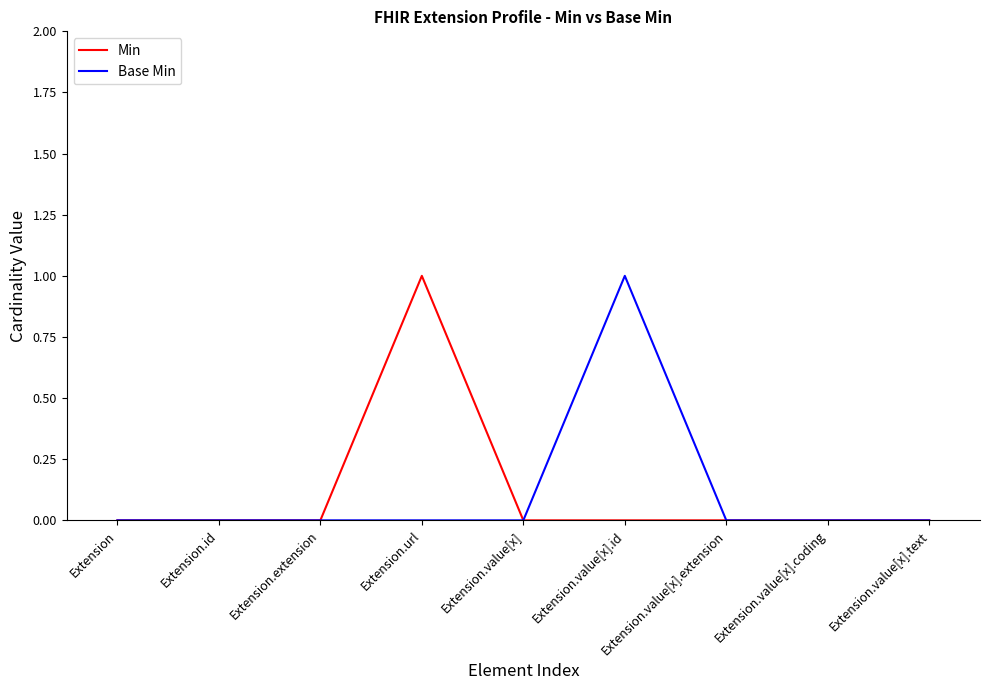

What are all the series names shown in the legend?

Min, Base Min